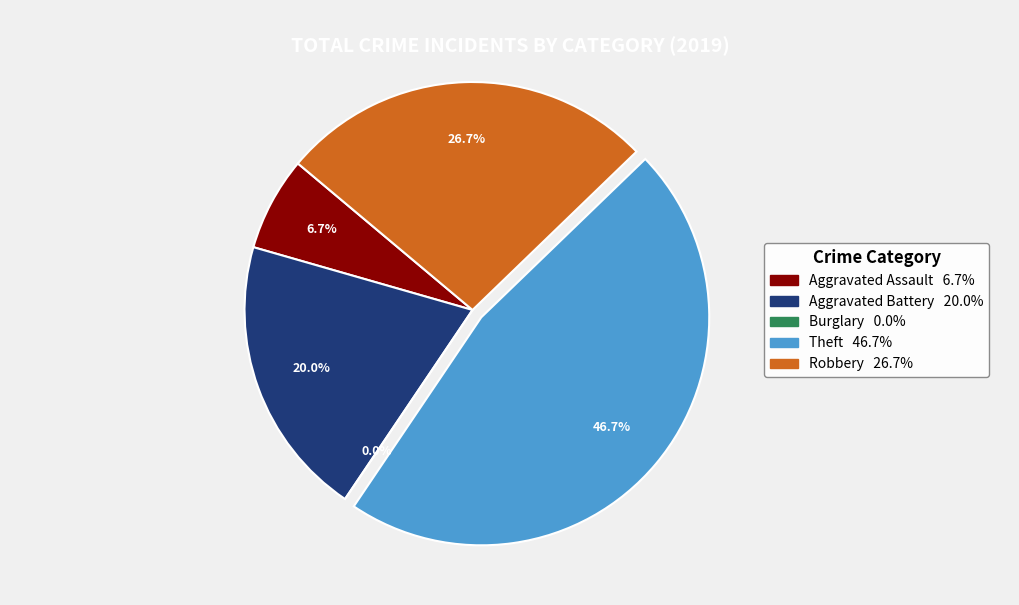

Rank the categories by value from lowest to highest.

Burglary, Aggravated Assault, Aggravated Battery, Robbery, Theft